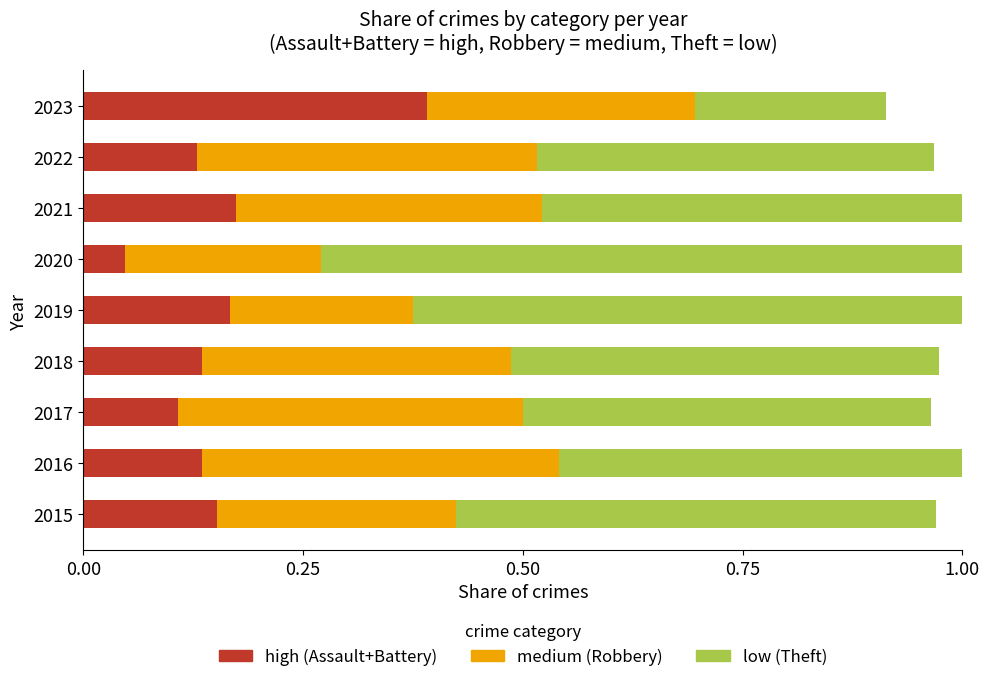

What is the total value across all series at 2023?

0.9